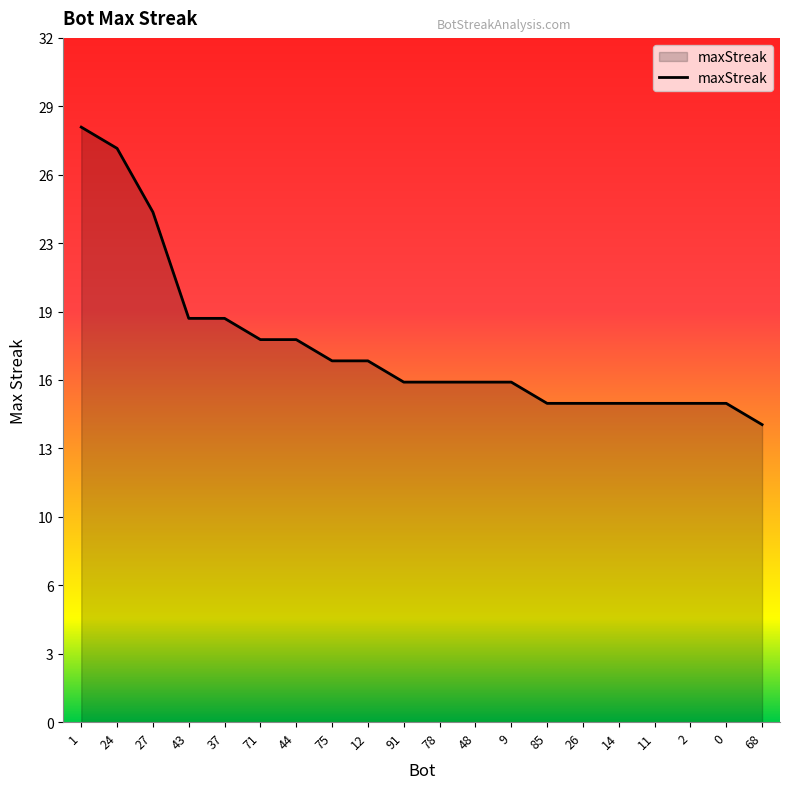

What is the change in value from 43 to 2?

-4